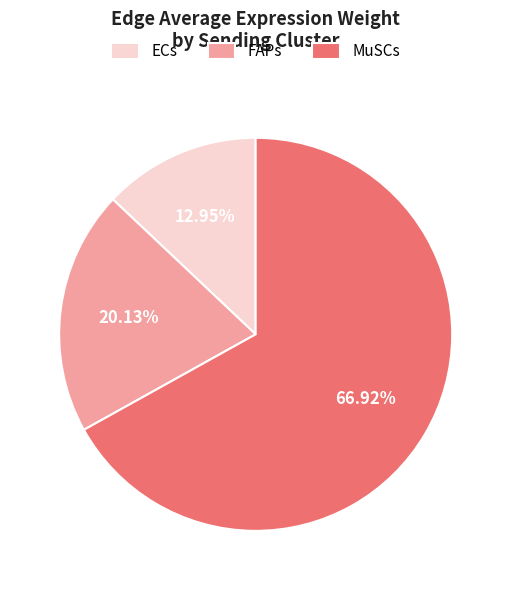

Does any single category account for the majority?

Yes